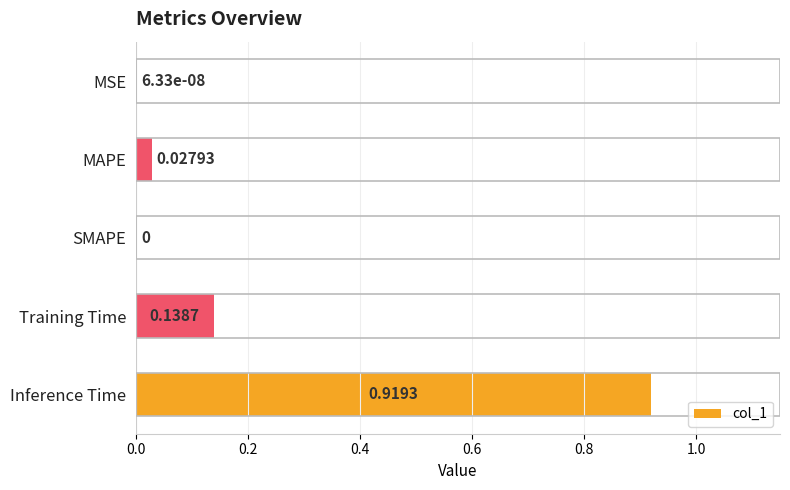

Which category has the highest value across all series?

Inference Time